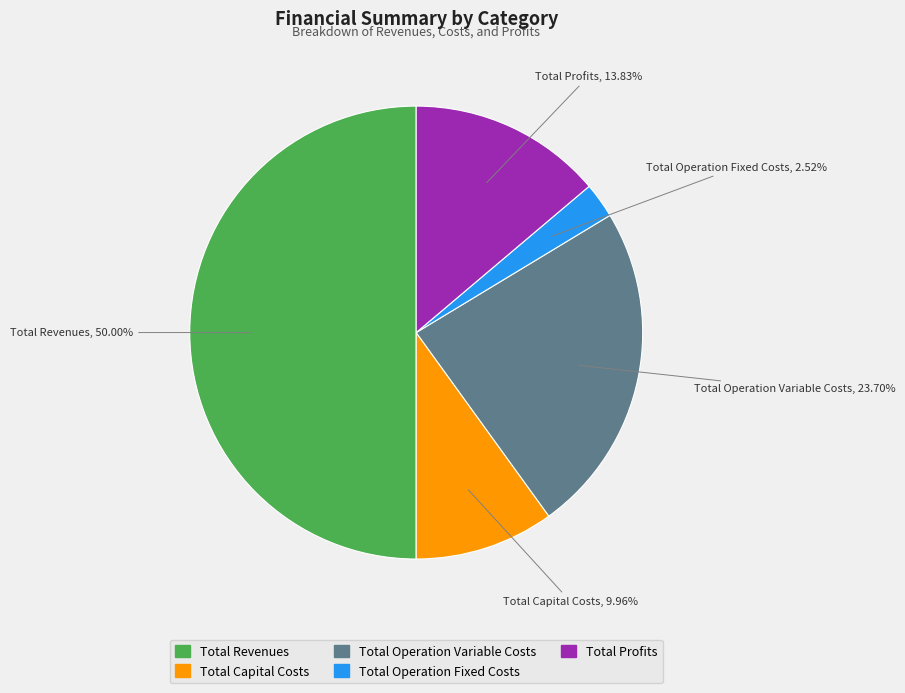

Does Total Profits represent more than half of the total?

No